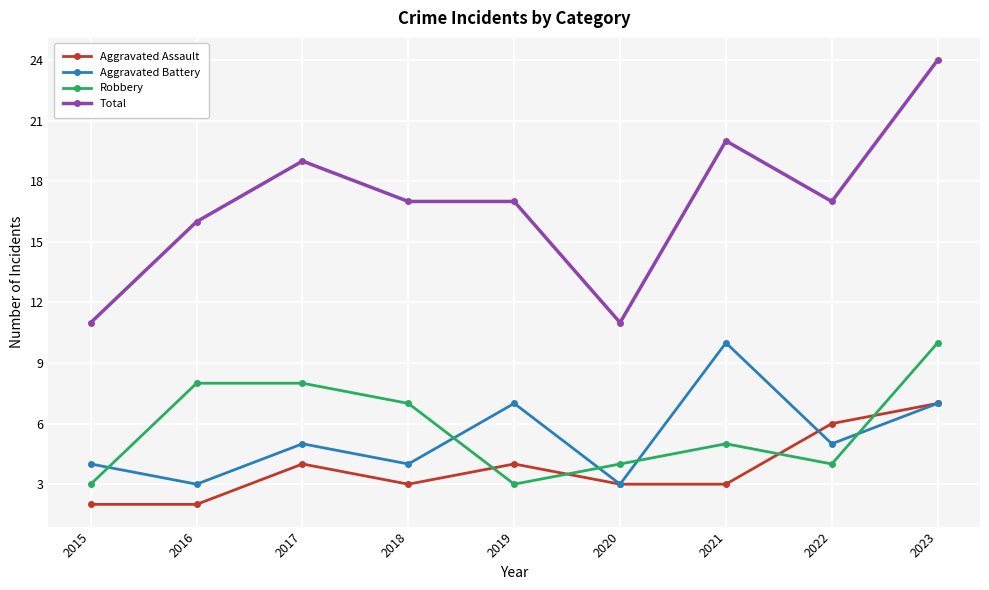

Which series has the largest total across all categories?

Total